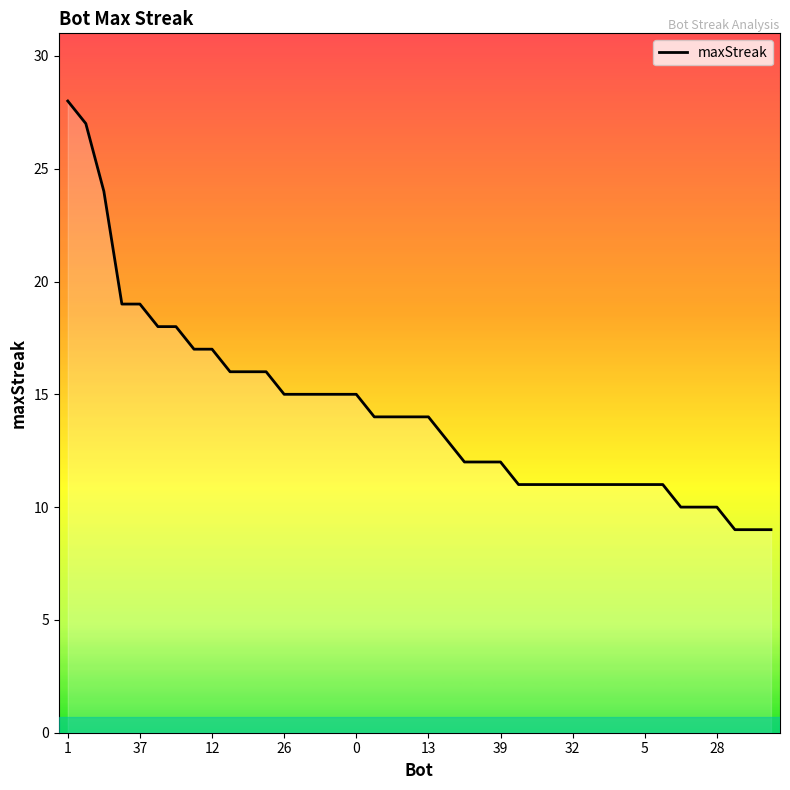

What is the difference between the second highest and second lowest values?

18